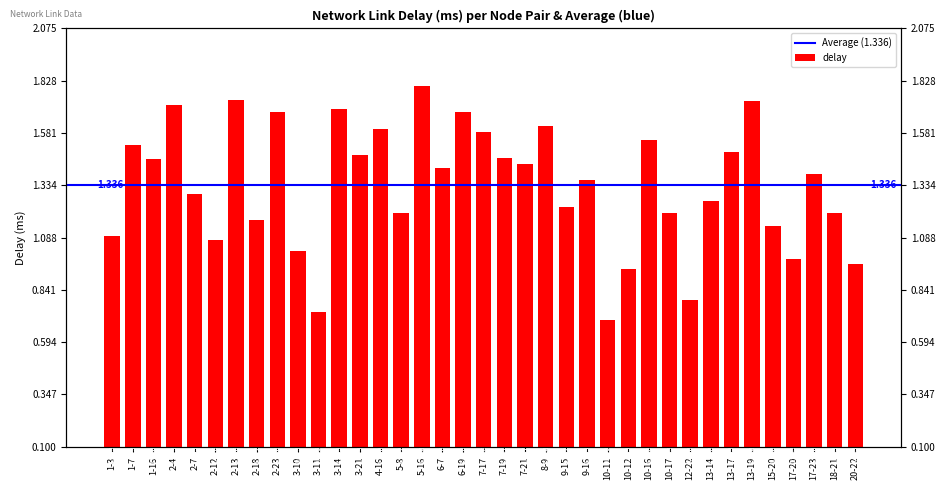

What is the average value?

1.3